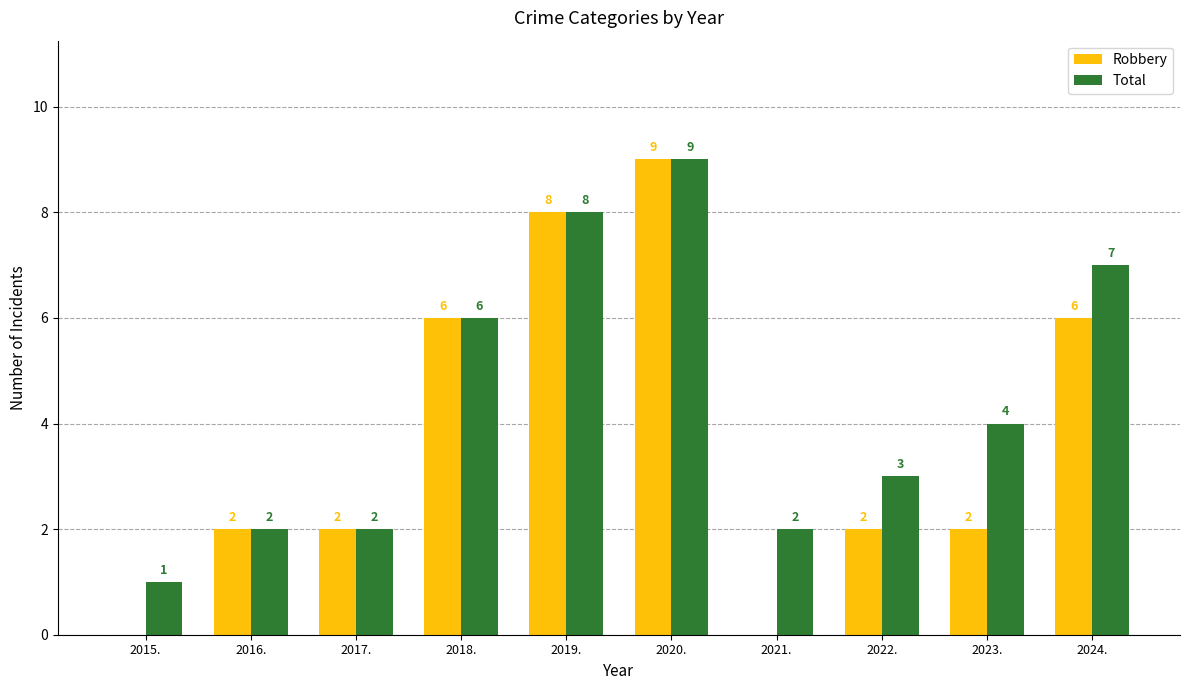

Reading left to right, list all the values displayed in this chart.

Robbery: 2015.=0	2016.=2	2017.=2	2018.=6	2019.=8	2020.=9	2021.=0	2022.=2	2023.=2	2024.=6
Total: 2015.=1	2016.=2	2017.=2	2018.=6	2019.=8	2020.=9	2021.=2	2022.=3	2023.=4	2024.=7